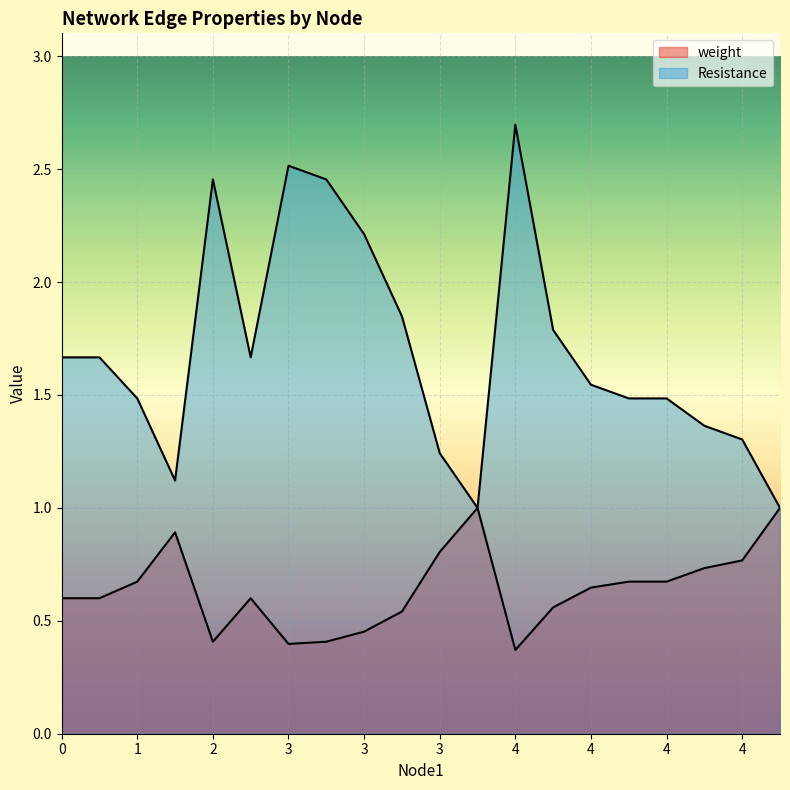

What is the minimum value shown in the chart?

0.4